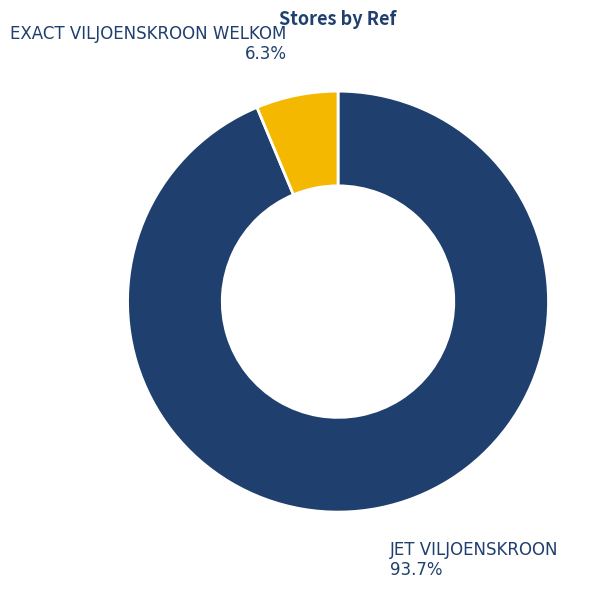

Is there a majority slice in this chart?

Yes